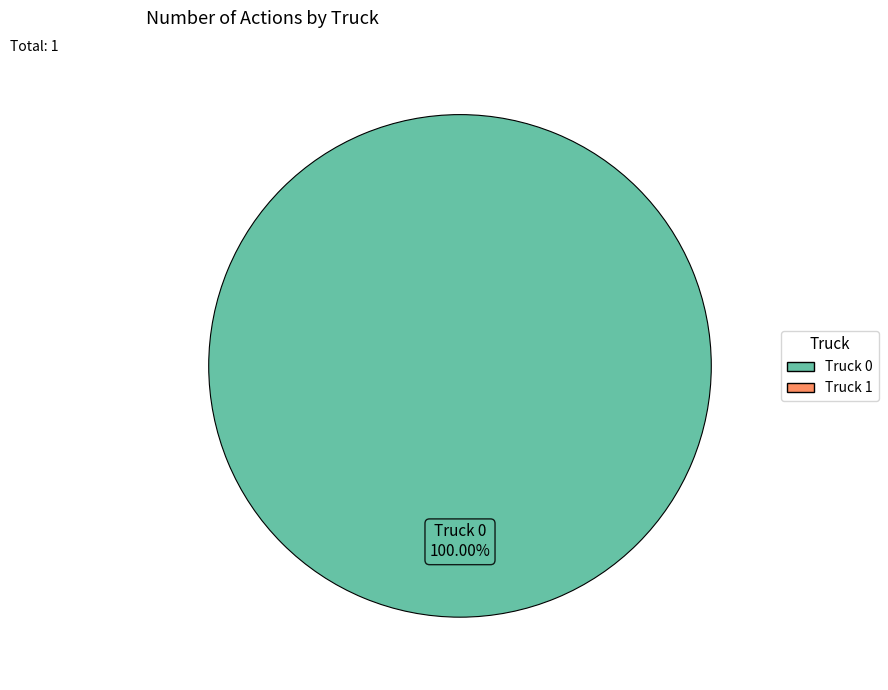

Does any single category account for the majority?

Yes